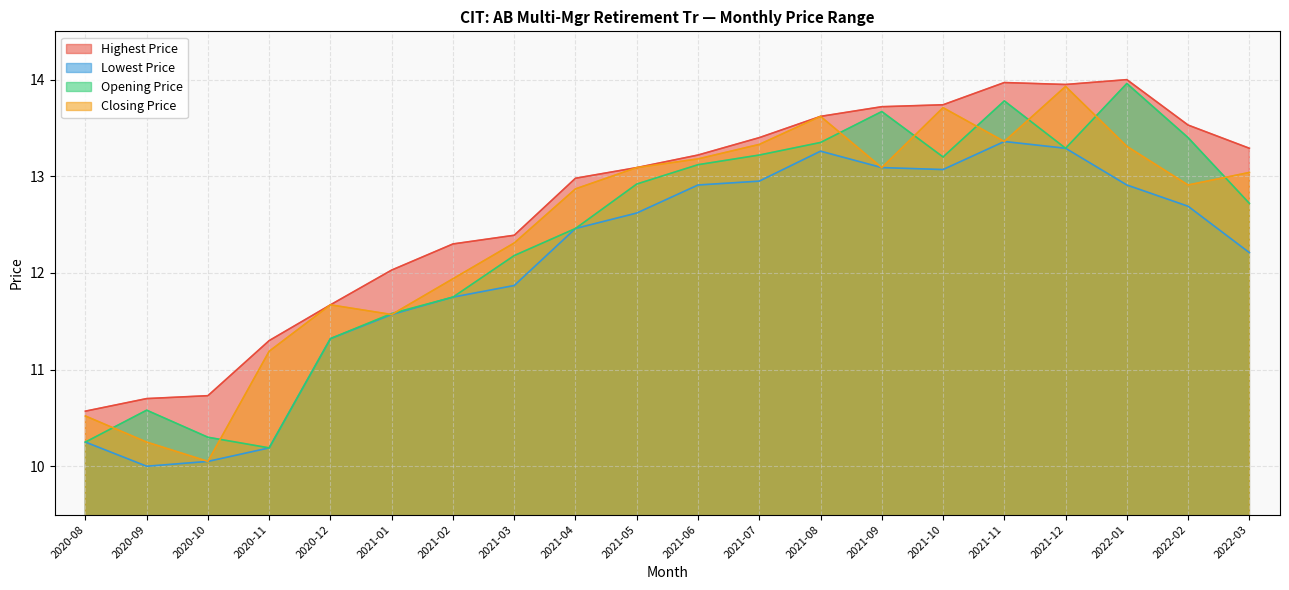

Which label corresponds to the smallest value in the chart?

2020-09